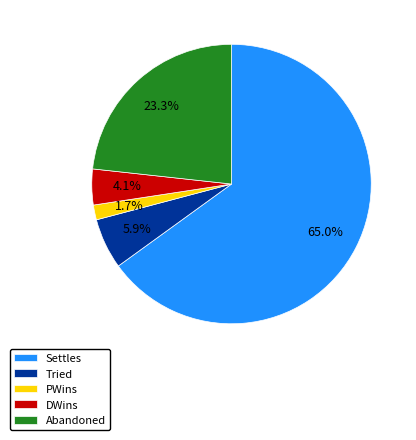

Does Tried account for over 50% of the chart?

No